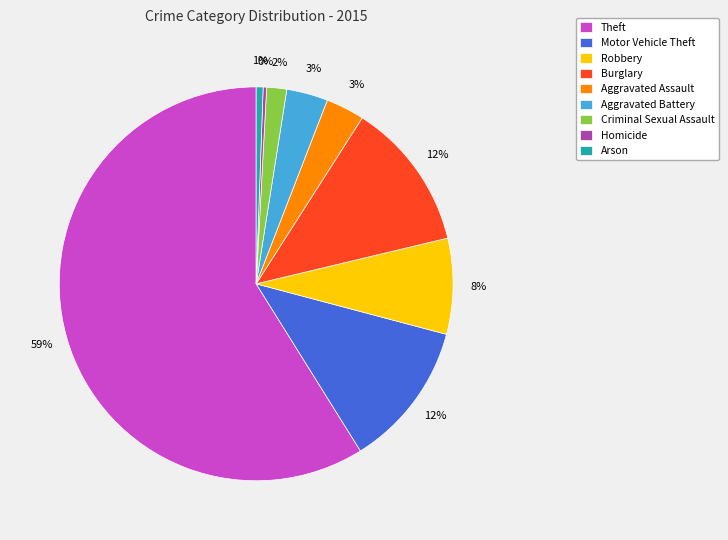

What is the ratio of the value at Aggravated Battery to the value at Robbery?

0.4